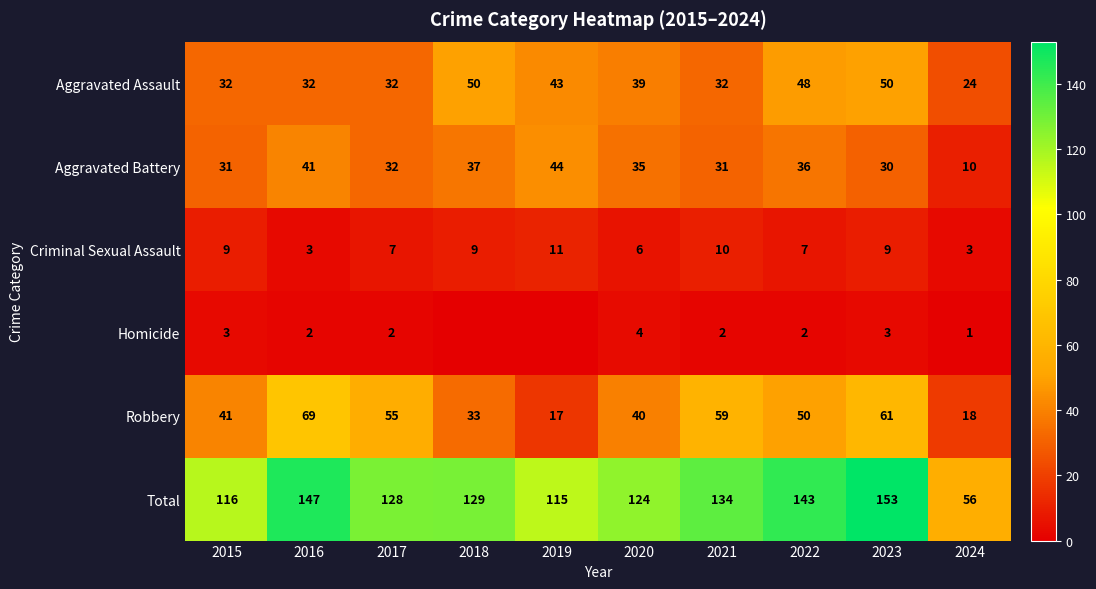

The value of Aggravated Assault at 2015 is 32. True or false?

True